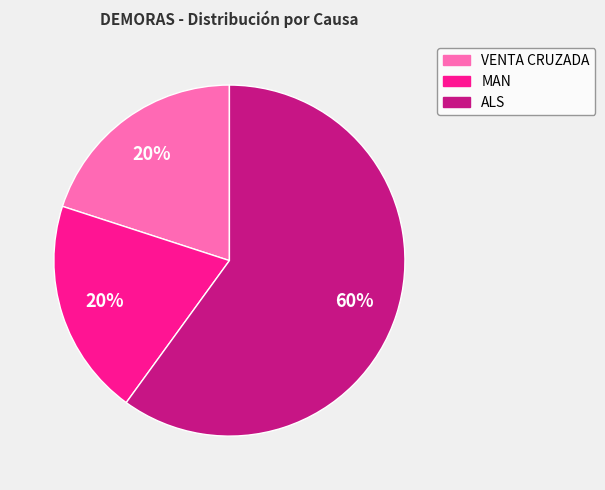

What is the majority slice?

ALS